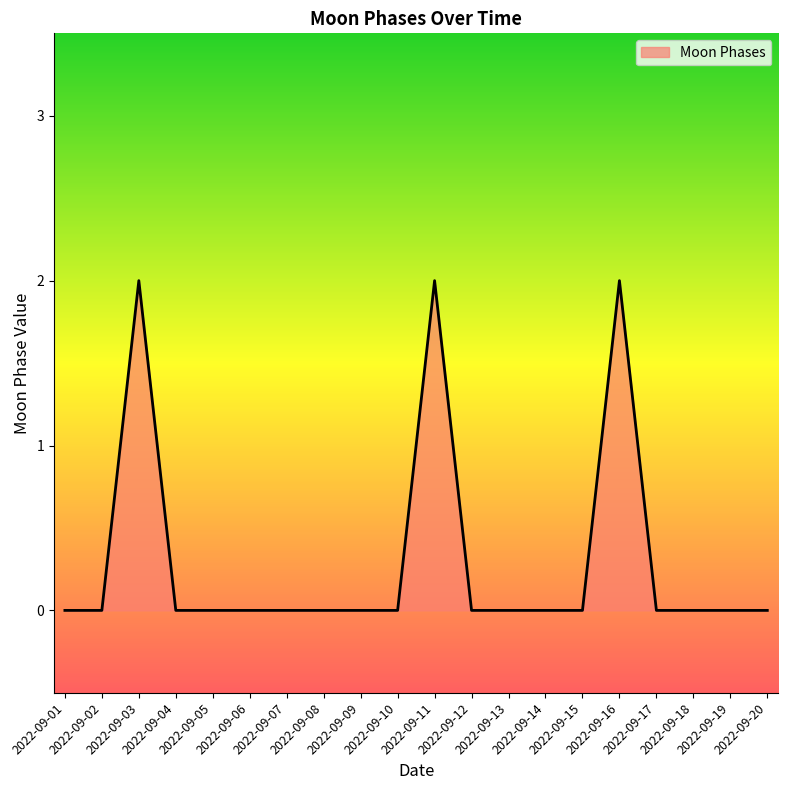

Reading right to left, list all the values displayed in this chart.

0	0	0	0	2	0	0	0	0	2	0	0	0	0	0	0	0	2	0	0